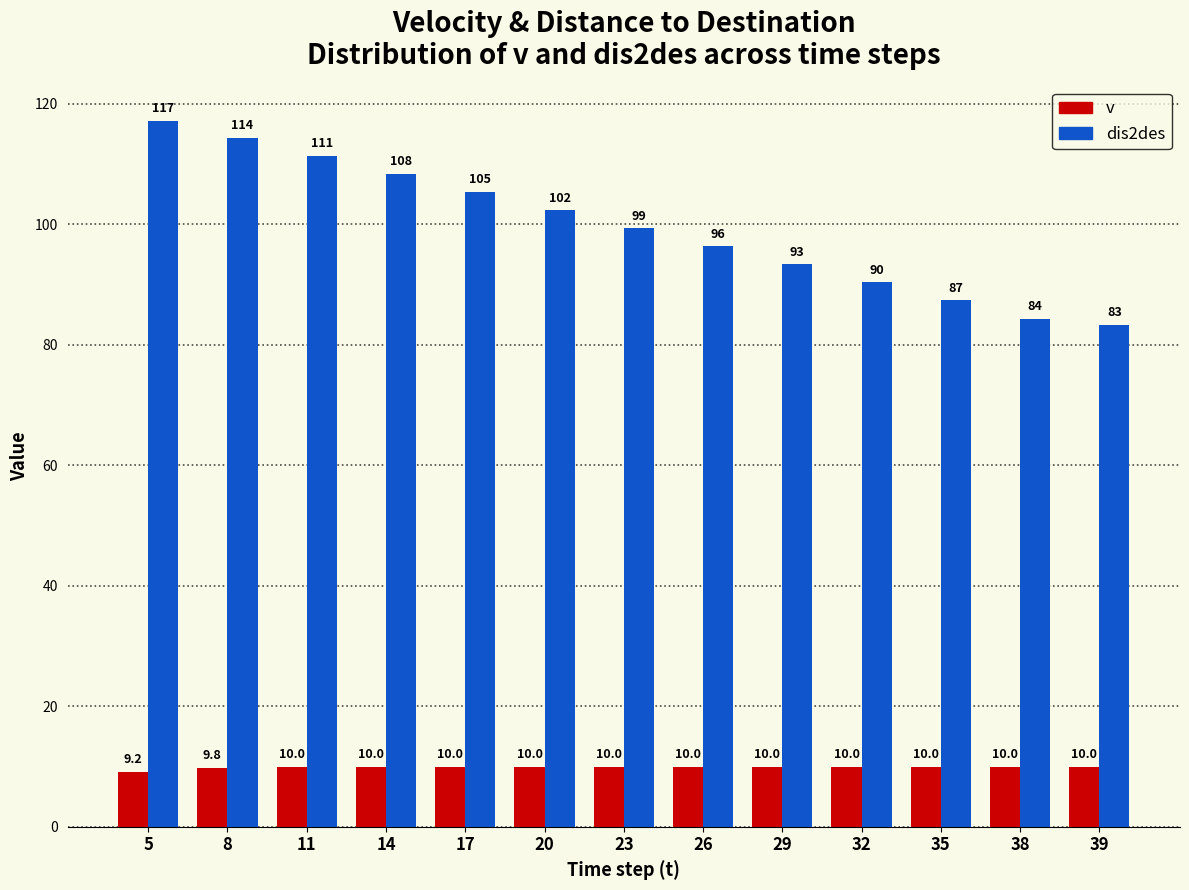

Which series has the largest total across all categories?

dis2des